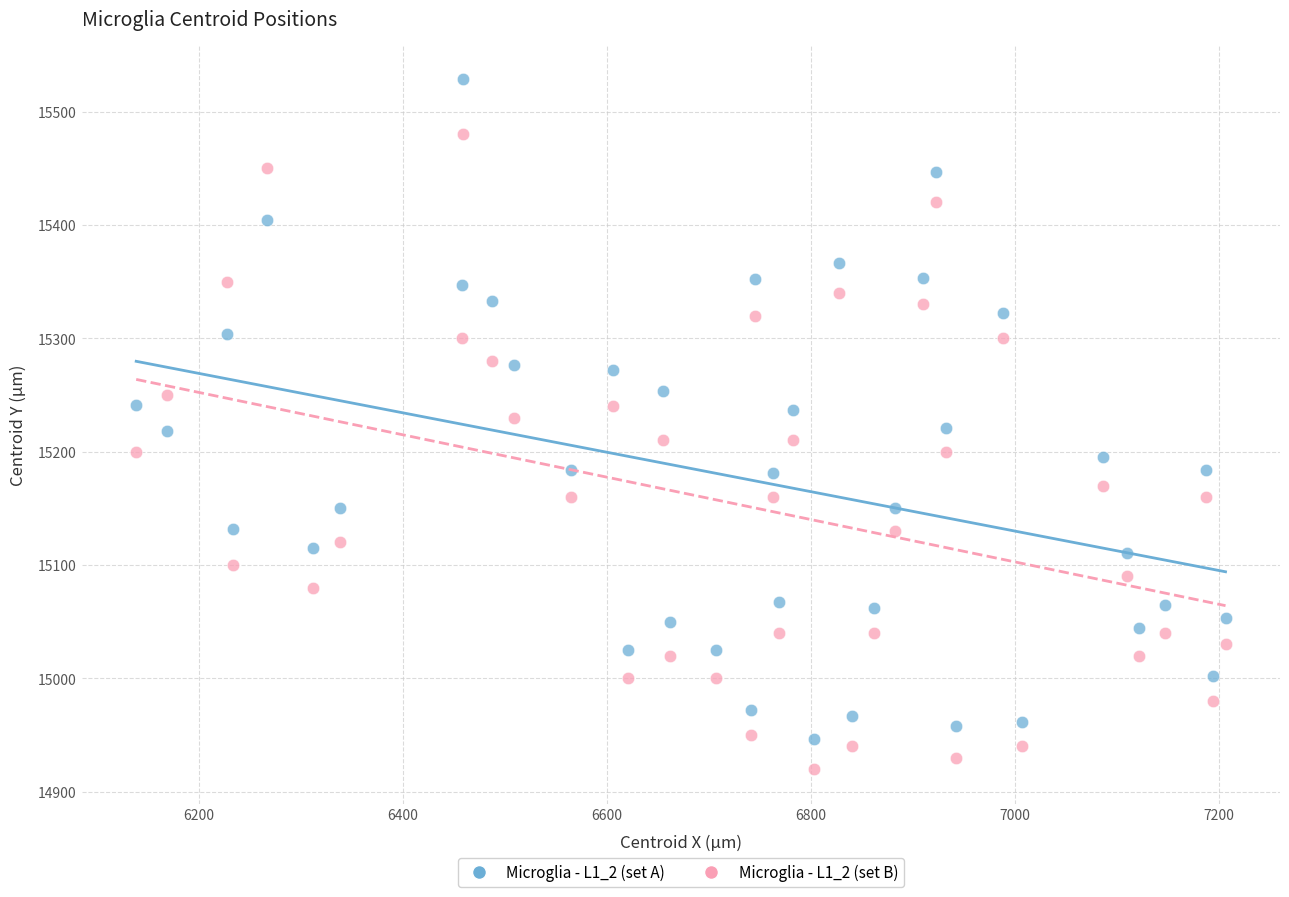

Which series has the widest spread of Y values?

Microglia - L1_2 (set A)